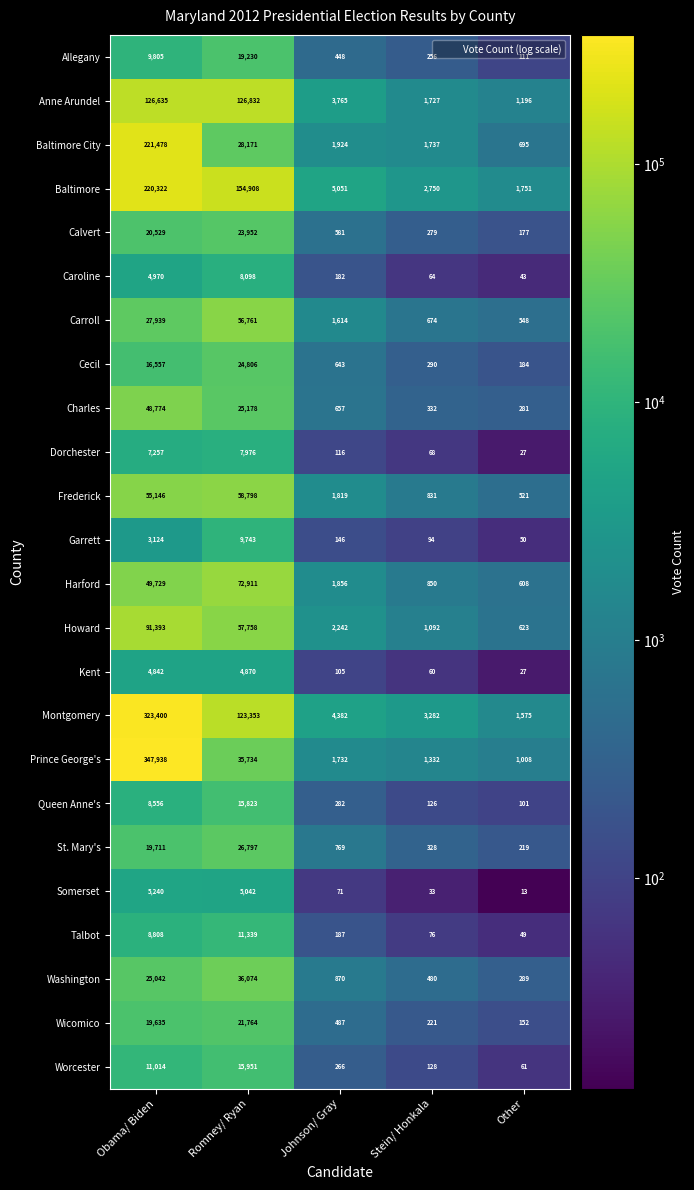

Which series has the widest spread of values?

Prince George's